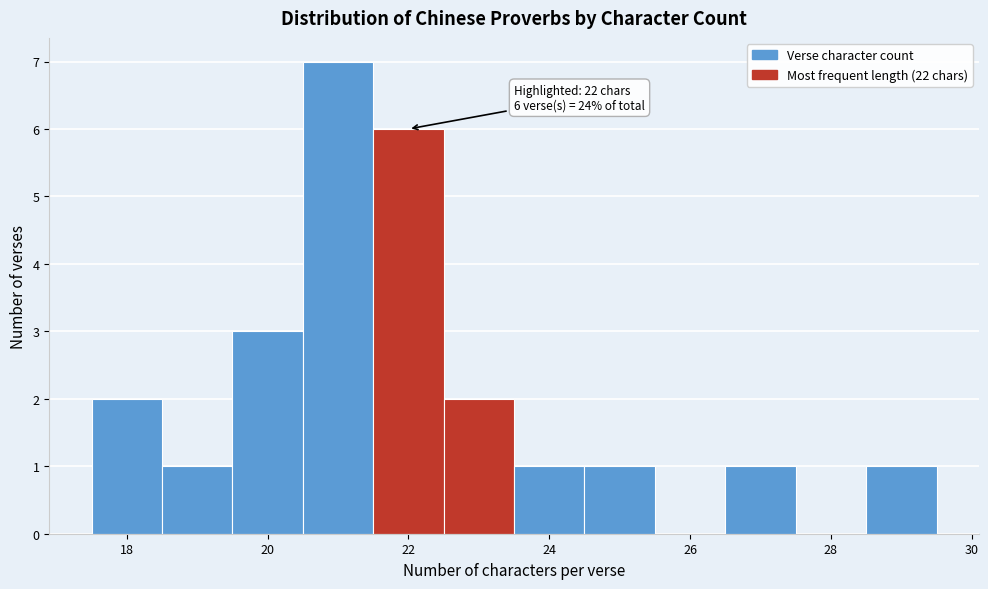

Over which range of the x-axis is the bar tallest?

20.5 to 21.5